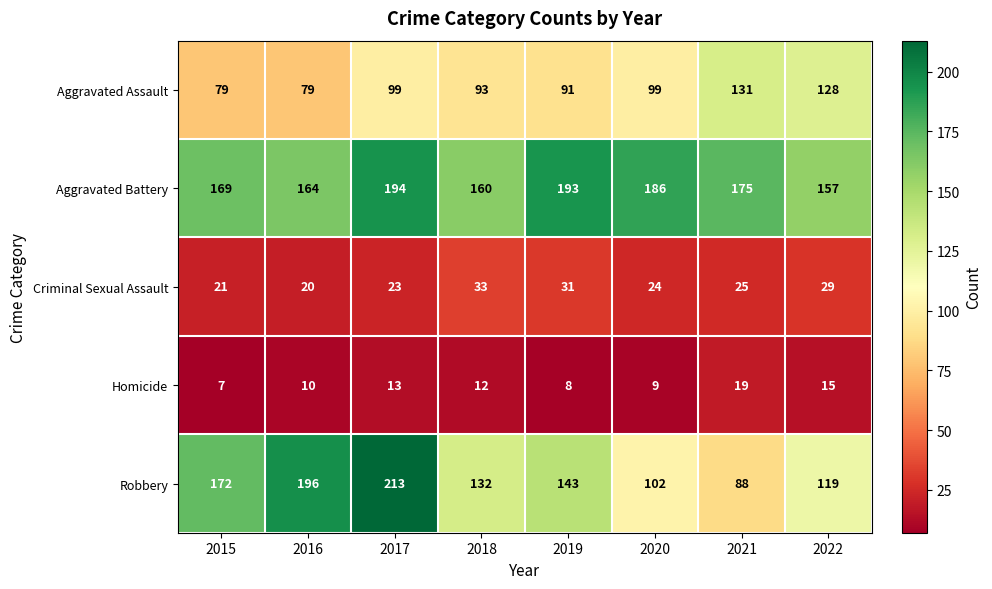

Is it true that Homicide equals 5 at 2020?

False